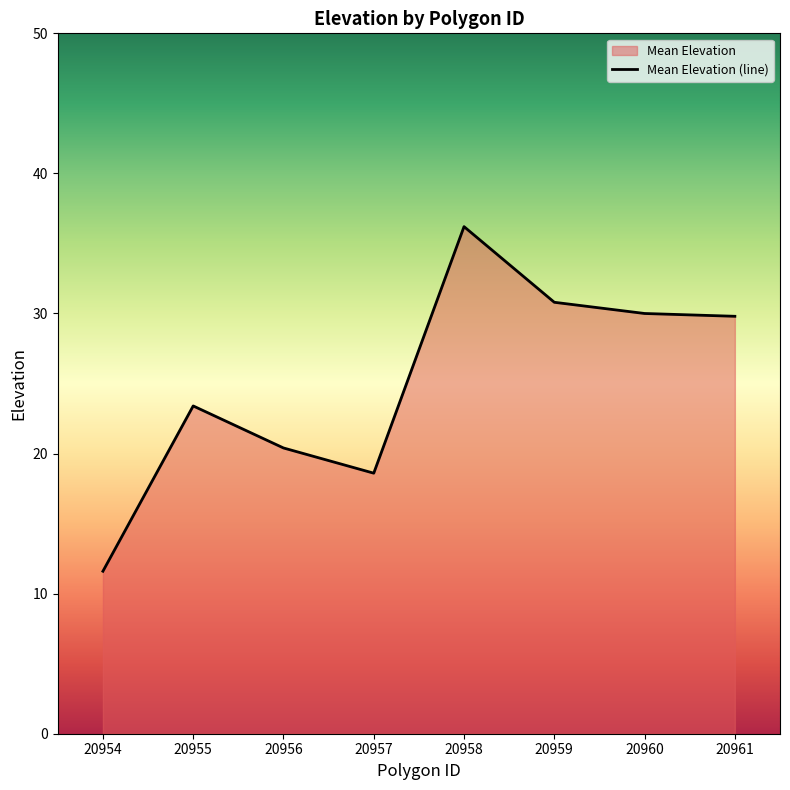

Rank the categories by value from highest to lowest.

20958, 20959, 20960, 20961, 20955, 20956, 20957, 20954